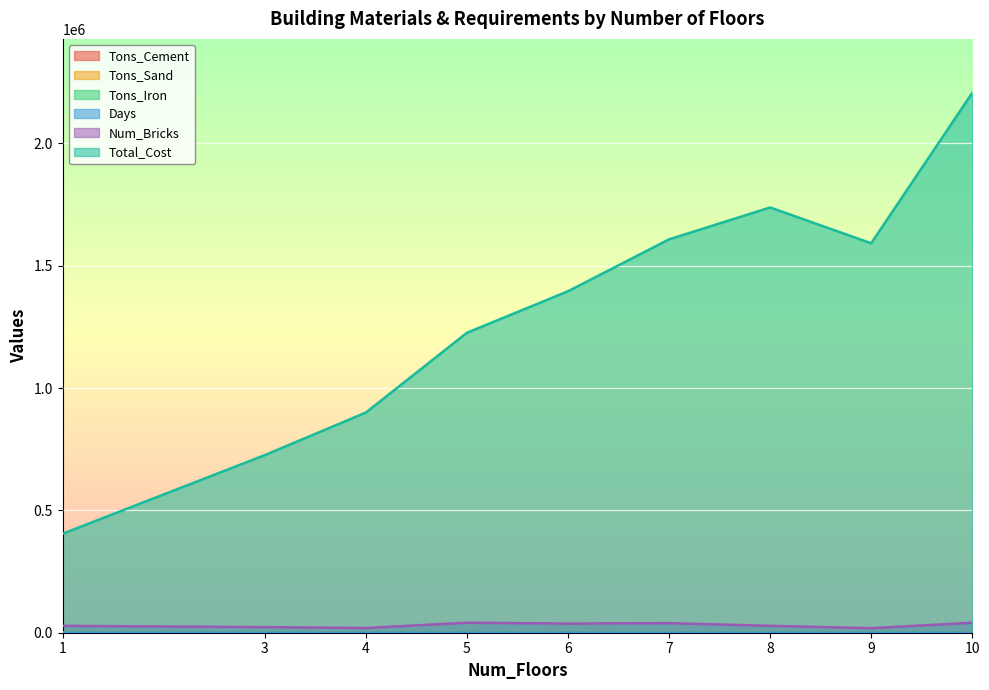

True or false: Tons_Cement has more than 2 points higher than both neighbors.

False